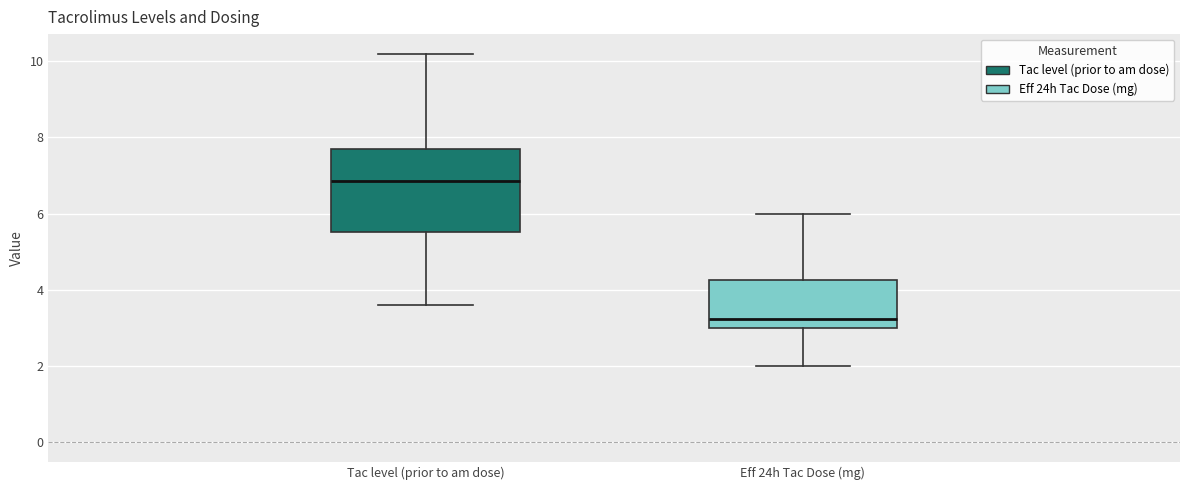

Which box's median line is the highest?

Tac level (prior to am dose)